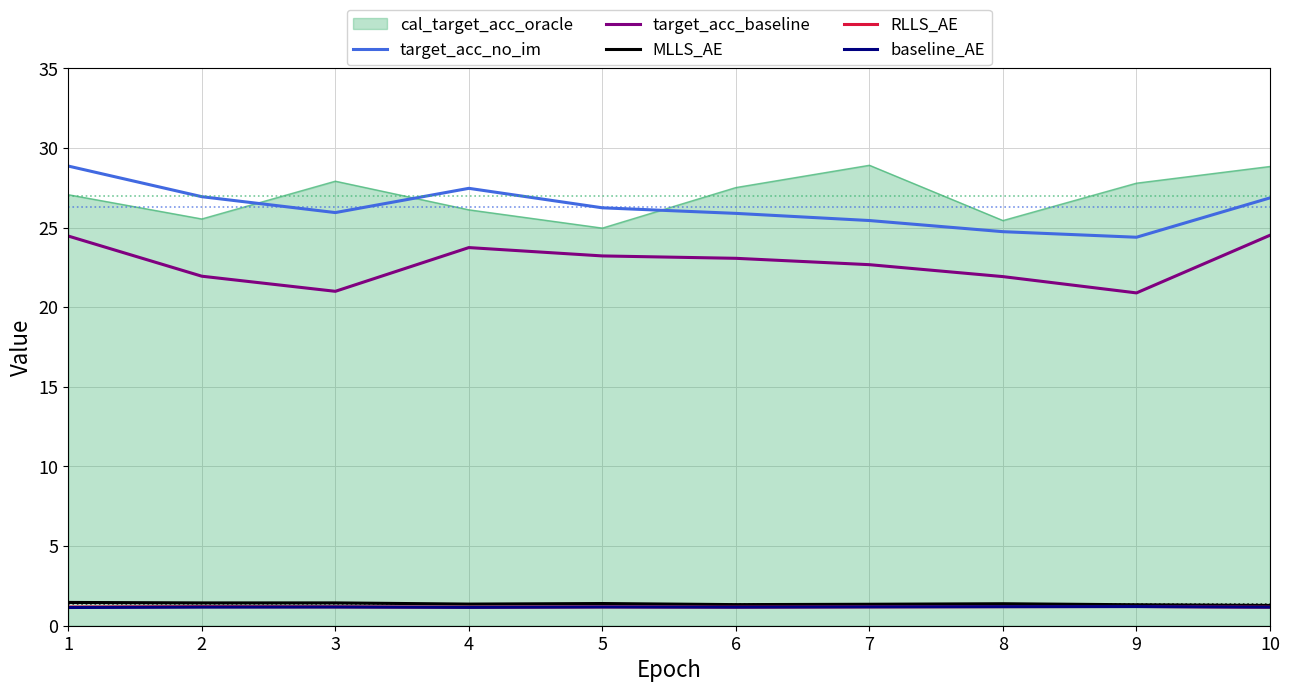

True or false: baseline_AE and target_acc_baseline intersect in this chart.

False